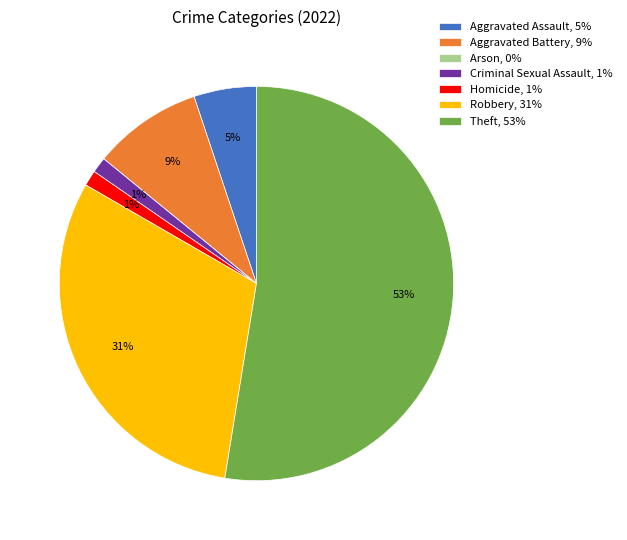

True or false: Theft accounts for 53% of the total.

True